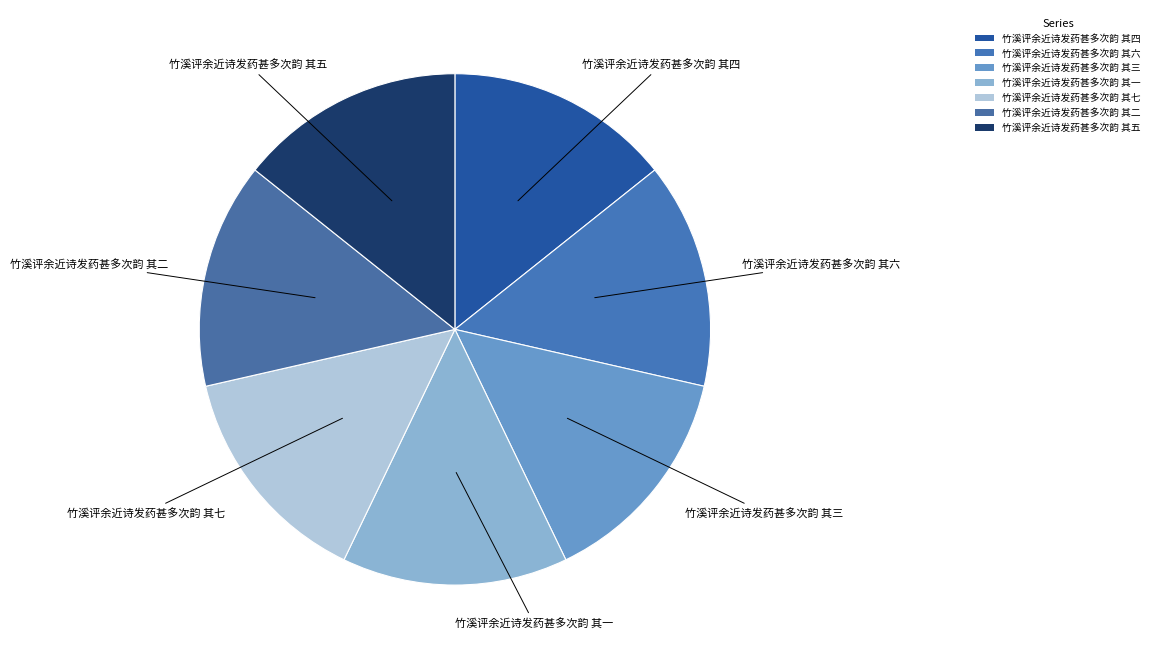

How many segments does this pie chart have?

7